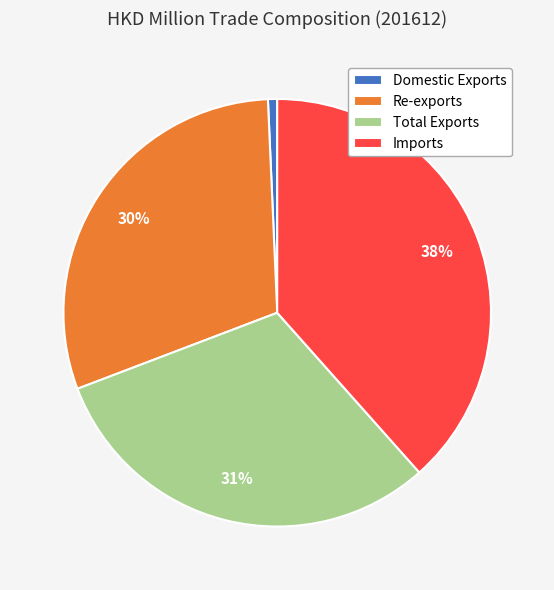

True or false: Imports accounts for 30% of the total.

False